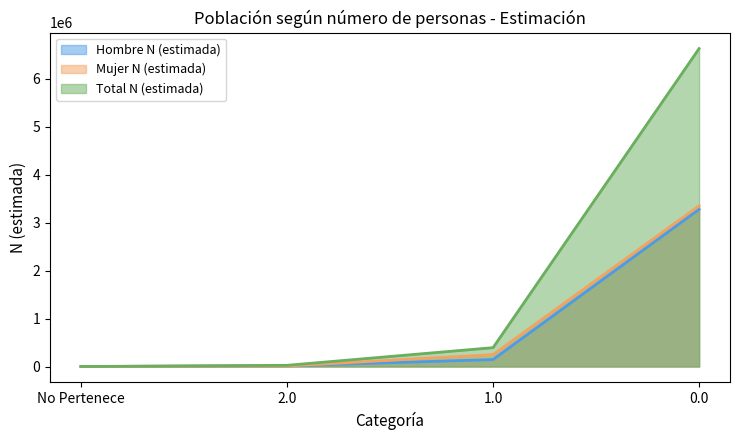

At how many categories does at least one series exceed 6209613?

1